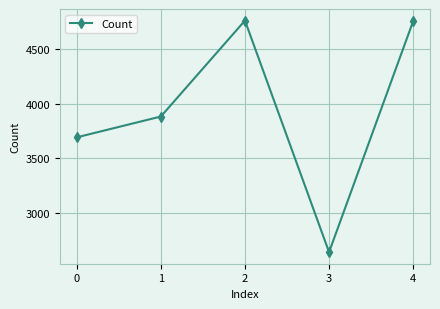

What is the change in value from 1 to 2?

+880